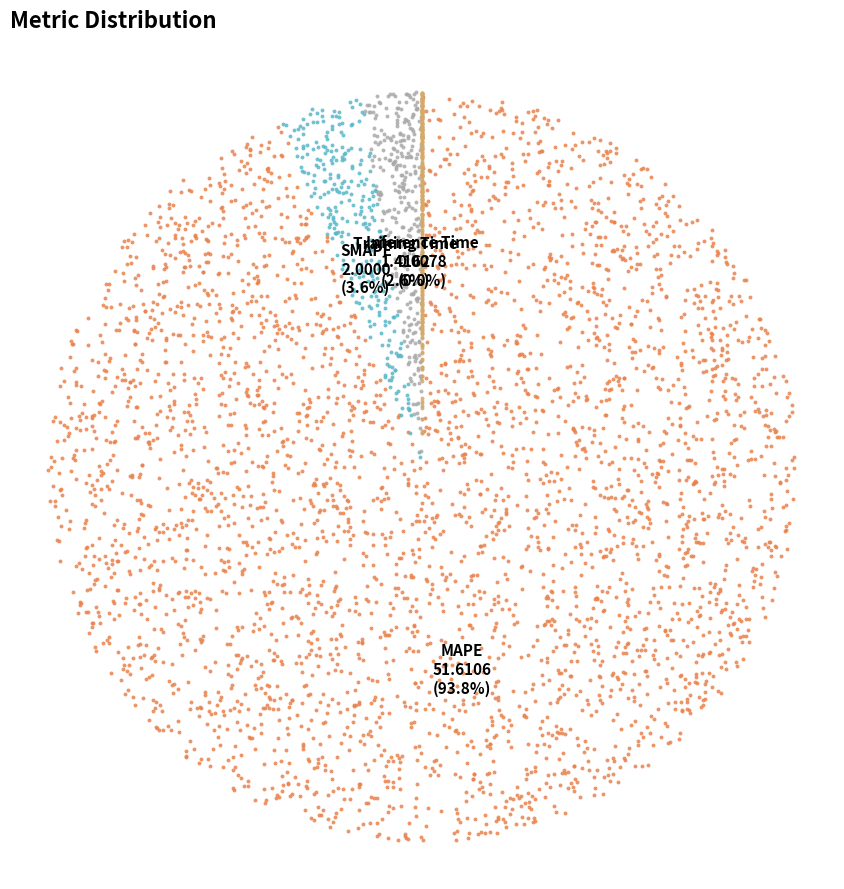

Combined, do MAPE and SMAPE account for over 50%?

Yes